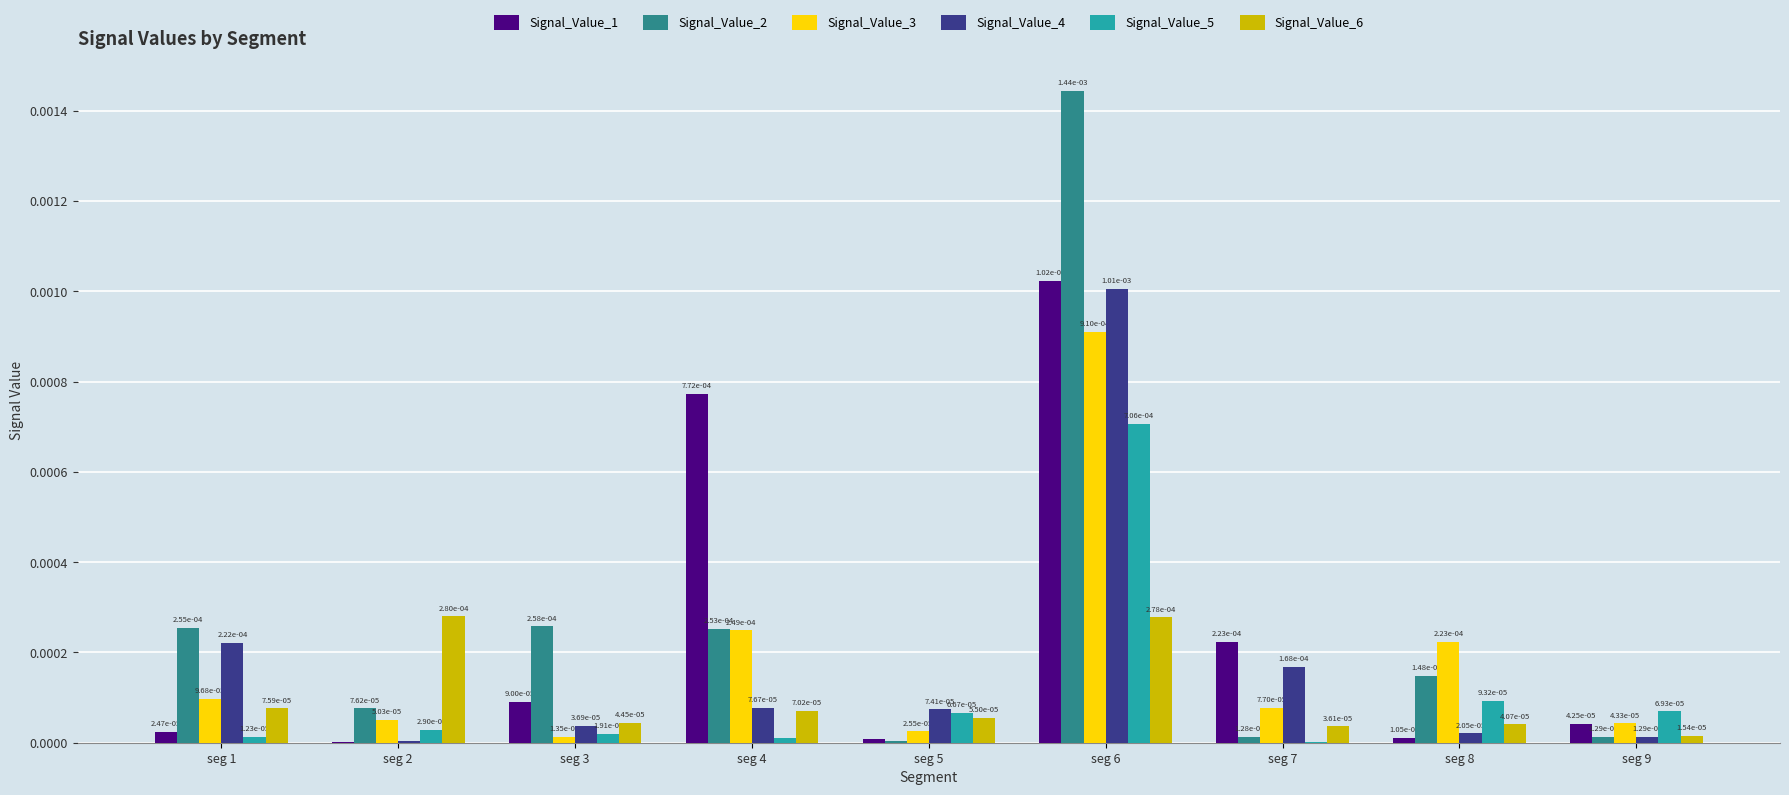

Are the bars grouped side by side (vs. stacked)?

Yes